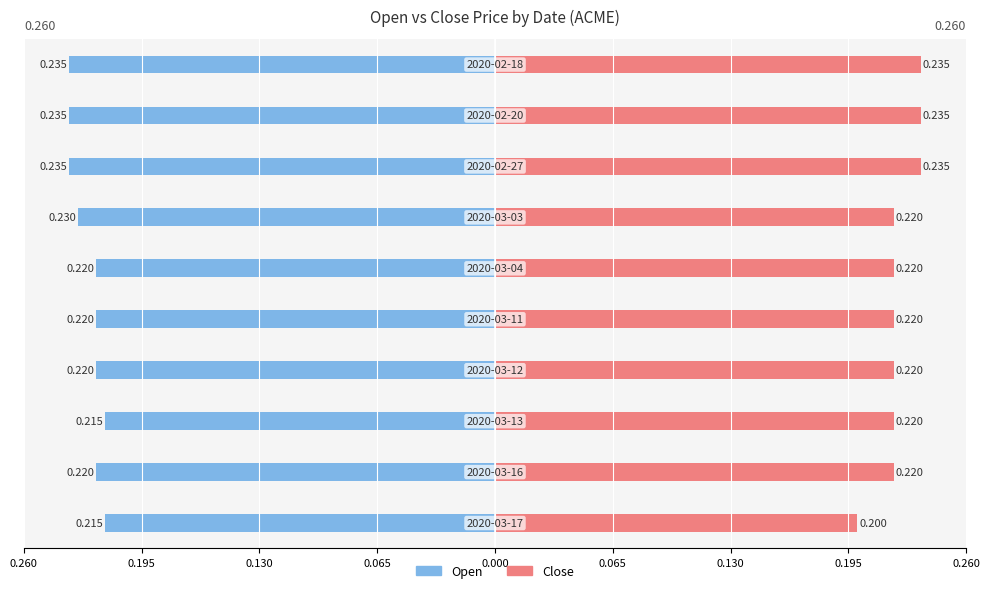

True or false: close has a value of 0.2 at 0.195.

True